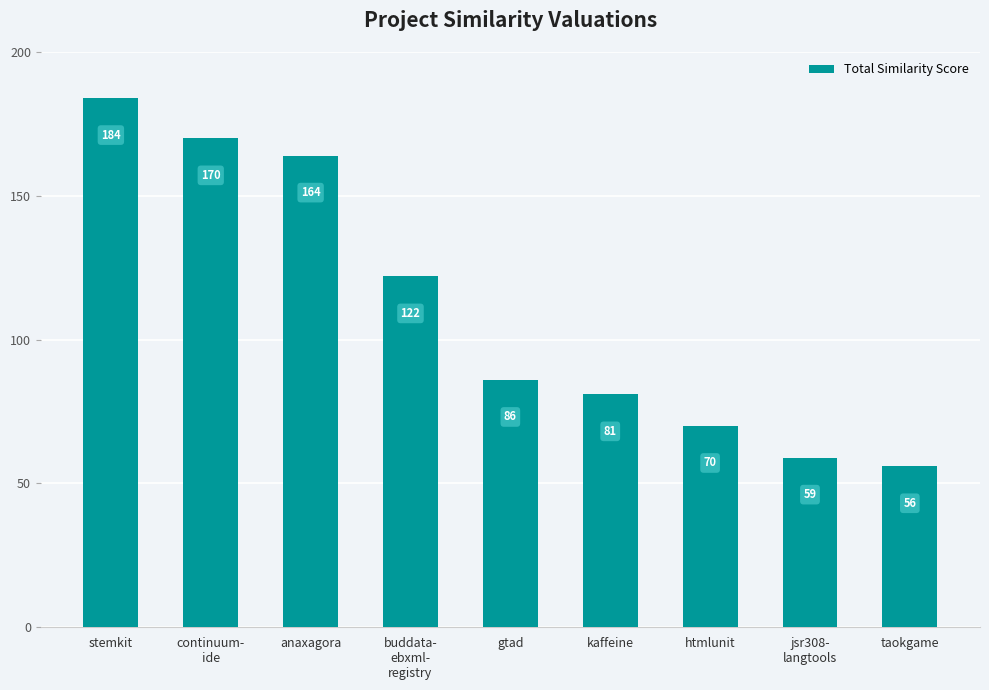

What is the minimum value shown in the chart?

56